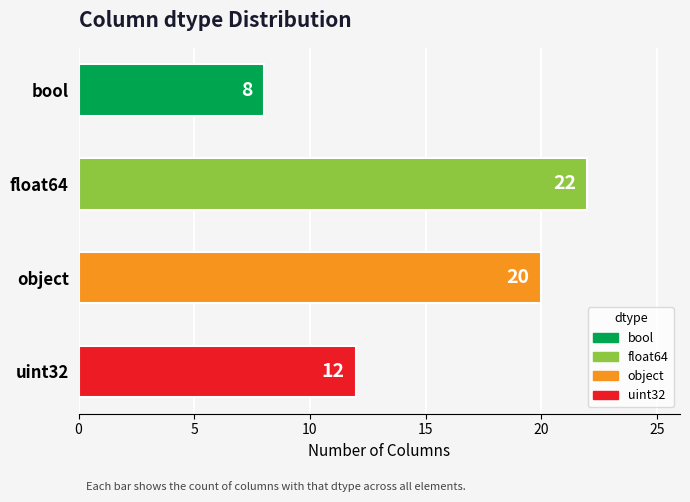

Does the chart contain stacked bars?

No